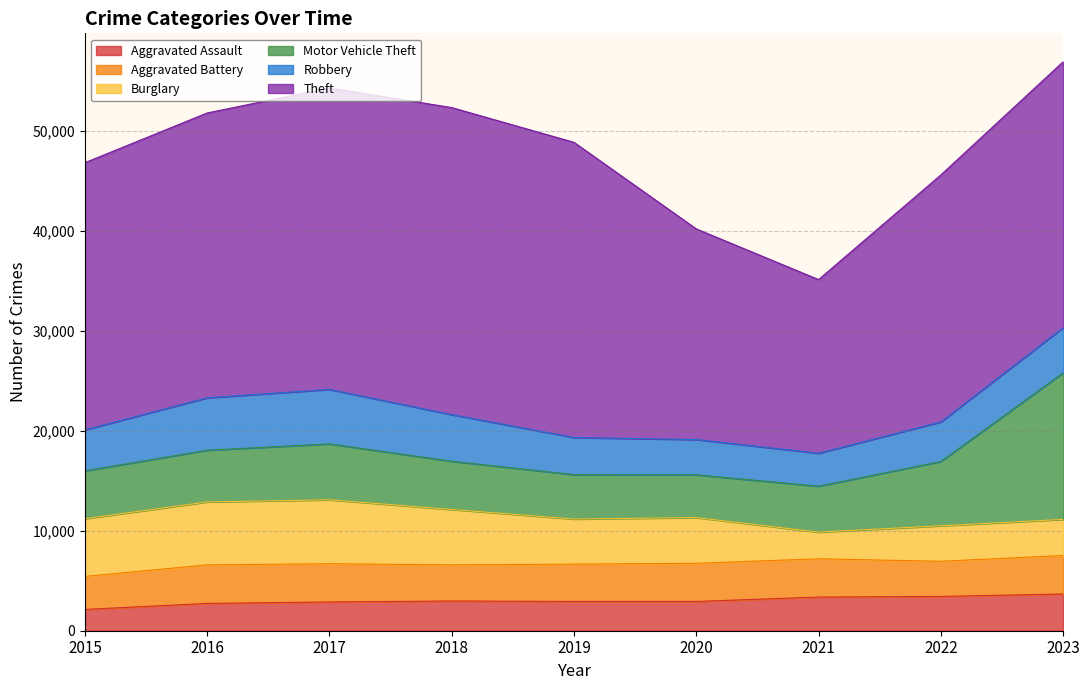

Which label corresponds to the smallest value in the chart?

2015